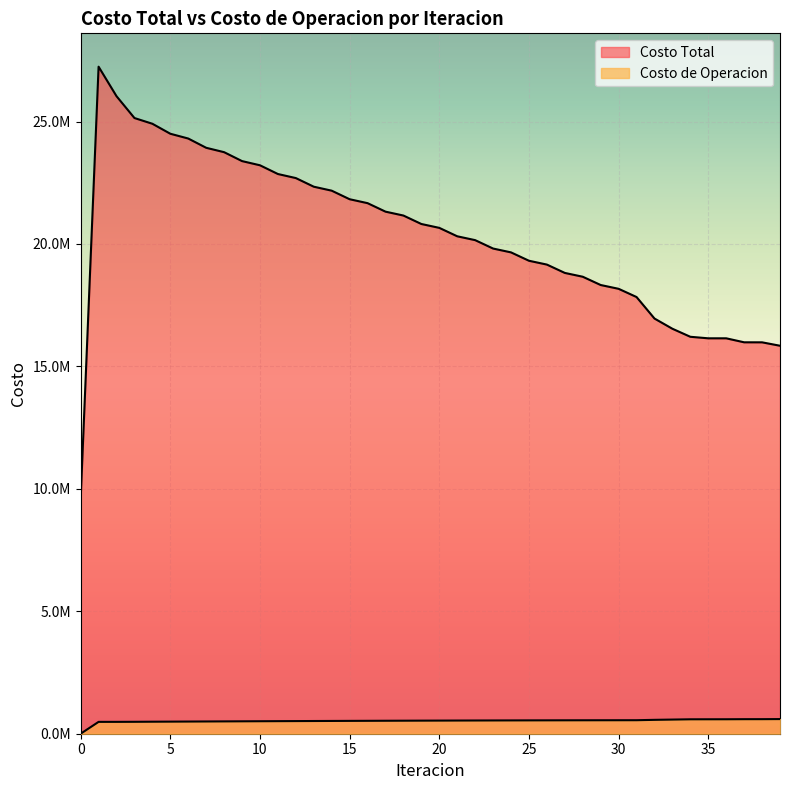

How many lines are shown in the chart?

2